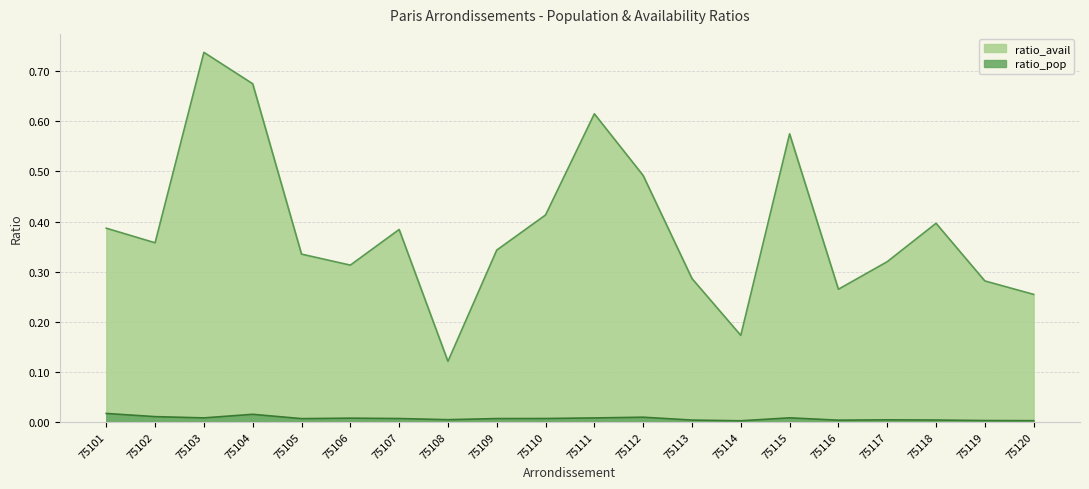

Where is ratio_pop nearest to the value 0?

75114